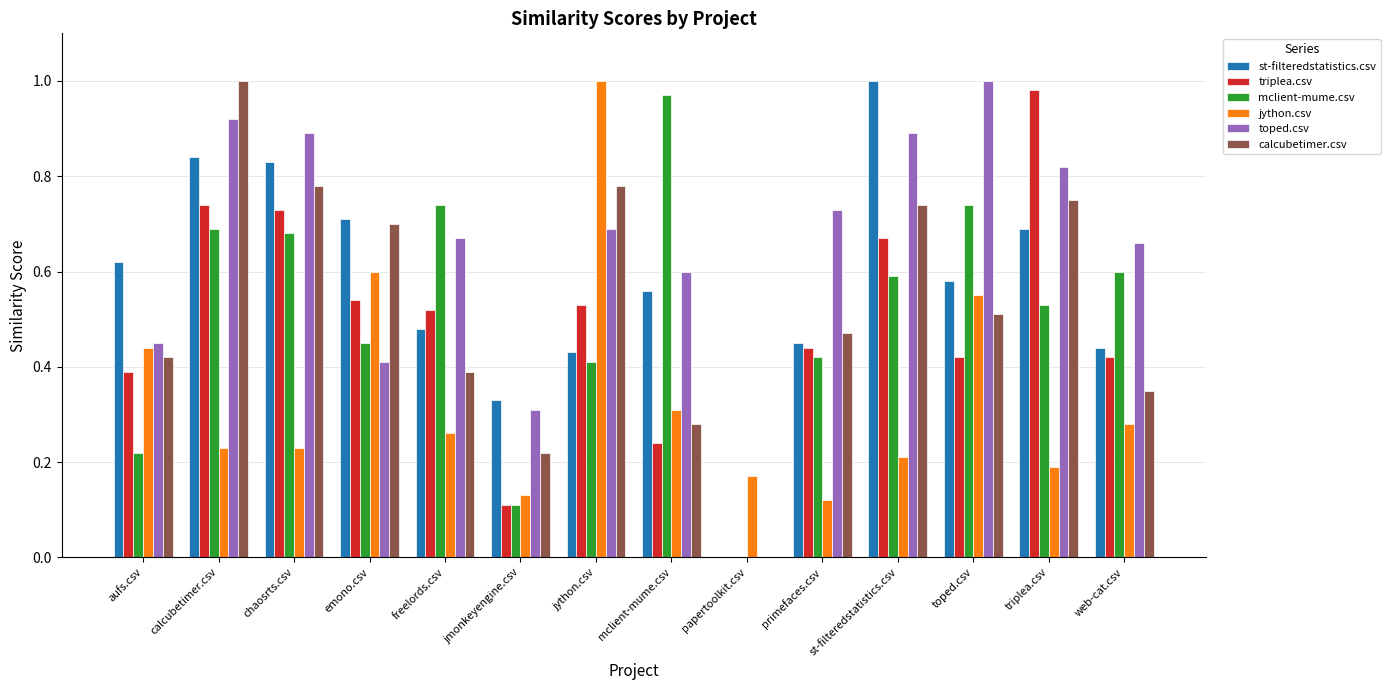

At which label does triplea.csv reach its peak?

triplea.csv